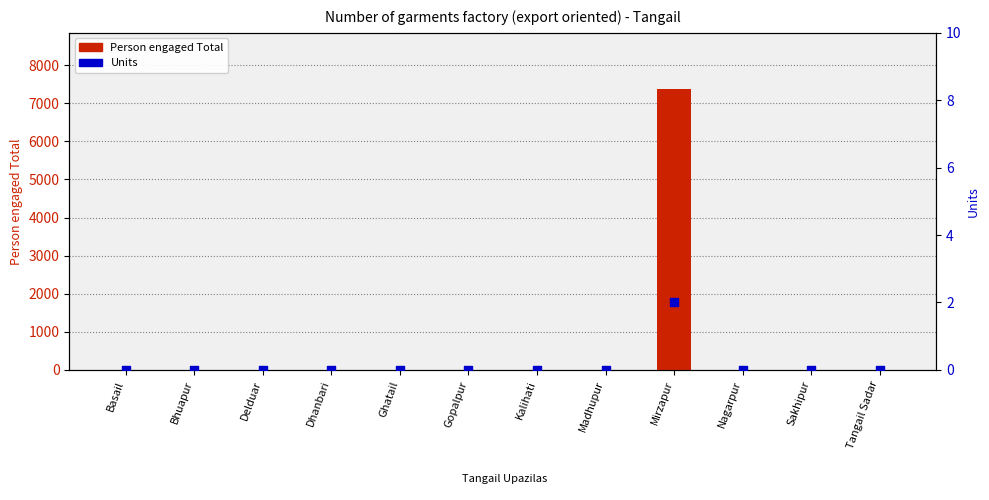

Which series contains the highest Y value?

Person engaged Total